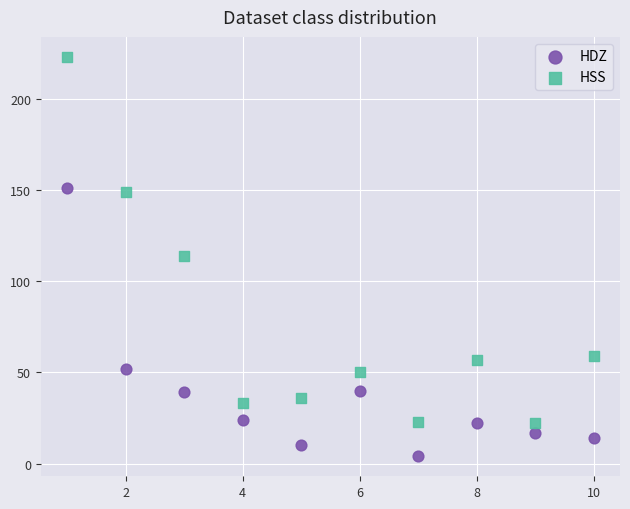

Which series contains the highest Y value?

HSS